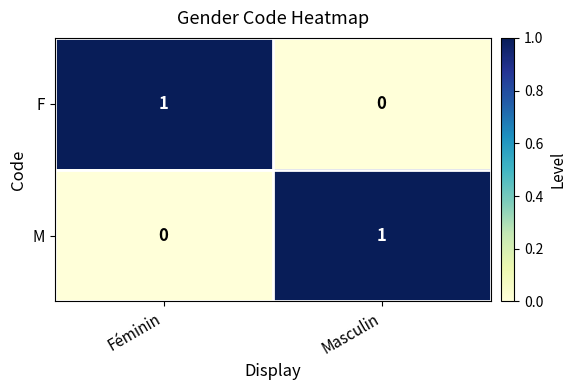

Is the value of M at Féminin greater than the value of F at Féminin?

No